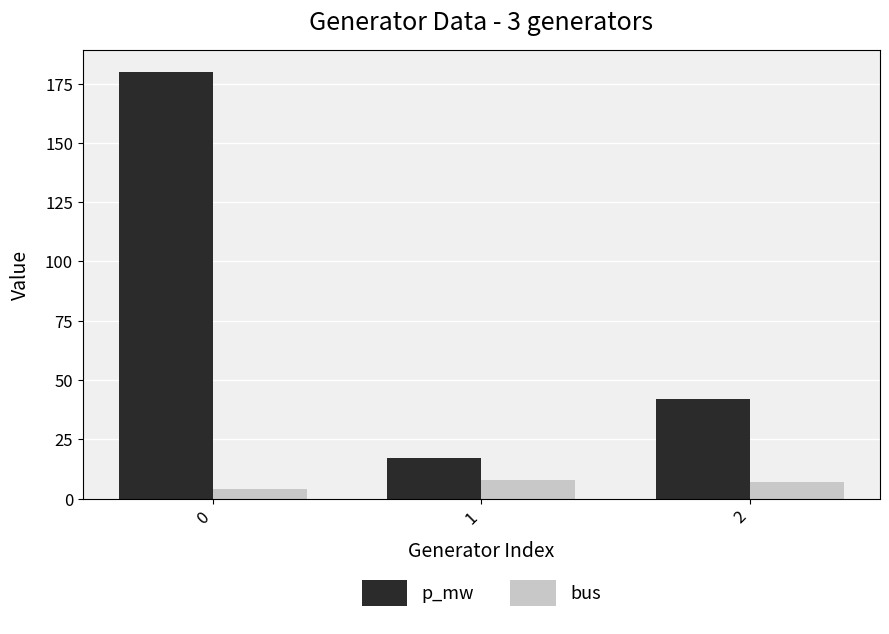

What is the difference between the p_mw values at 2 and 0?

138.0